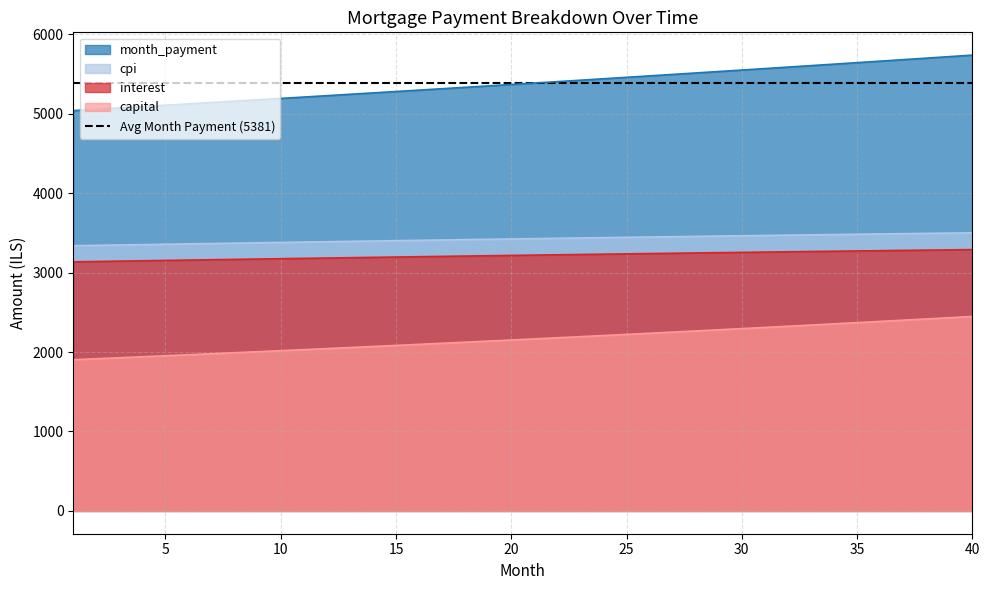

Which series changed the most between 23 and 25?

month_payment